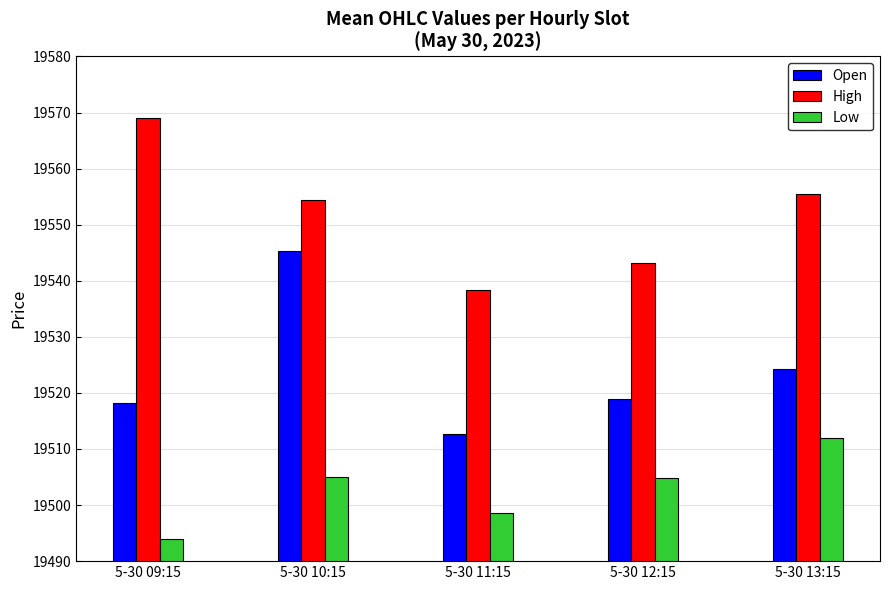

What is the difference between the highest and lowest values at 5-30 10:15?

49.3